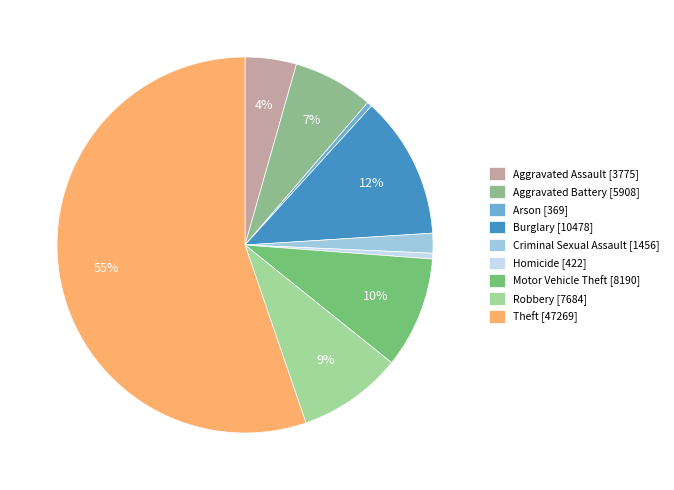

How much of the chart is everything except Criminal Sexual Assault?

98.3%